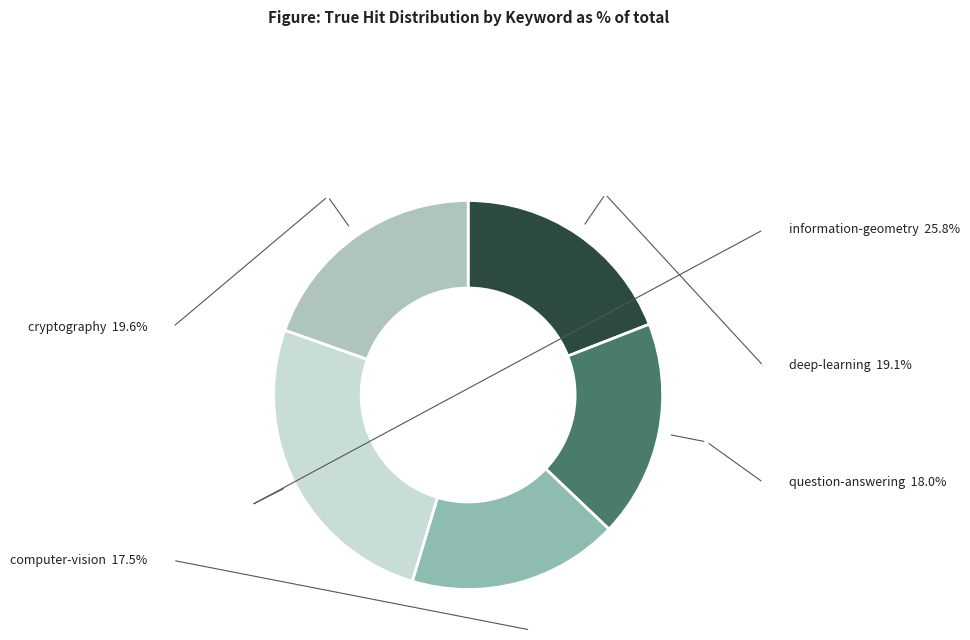

Between information-geometry and deep-learning, which is larger?

information-geometry